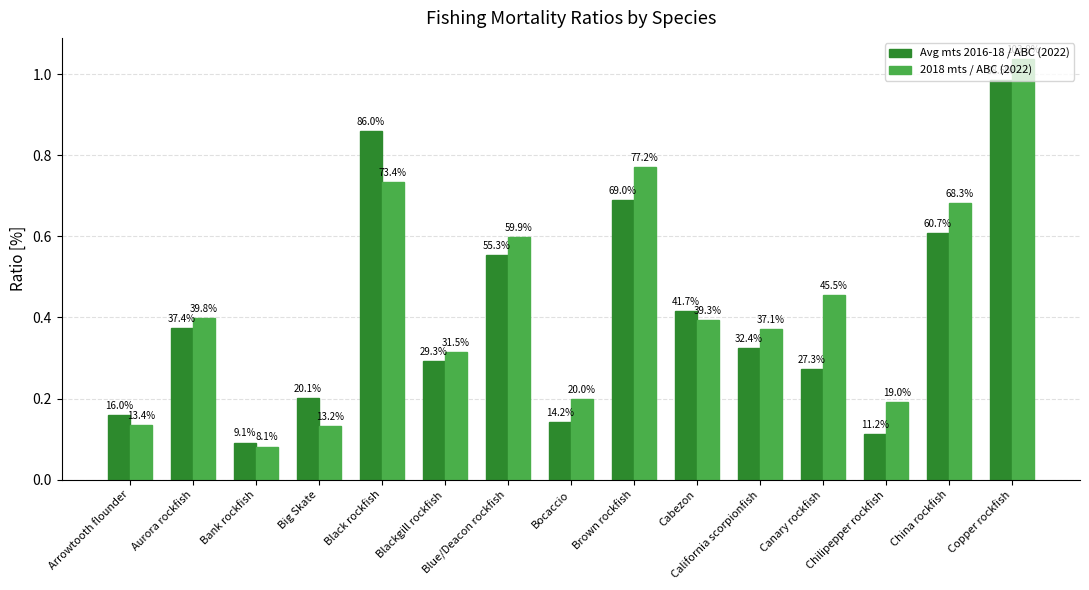

What is the difference between the second highest and second lowest values in the Avg mts 2016-18 / ABC (2022) series?

0.7